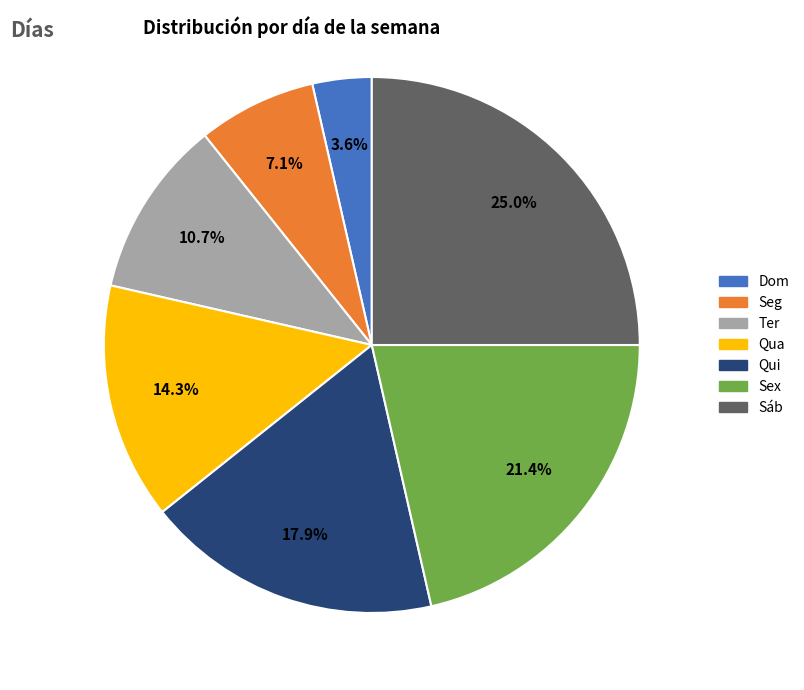

Is Sáb the majority of the pie?

No